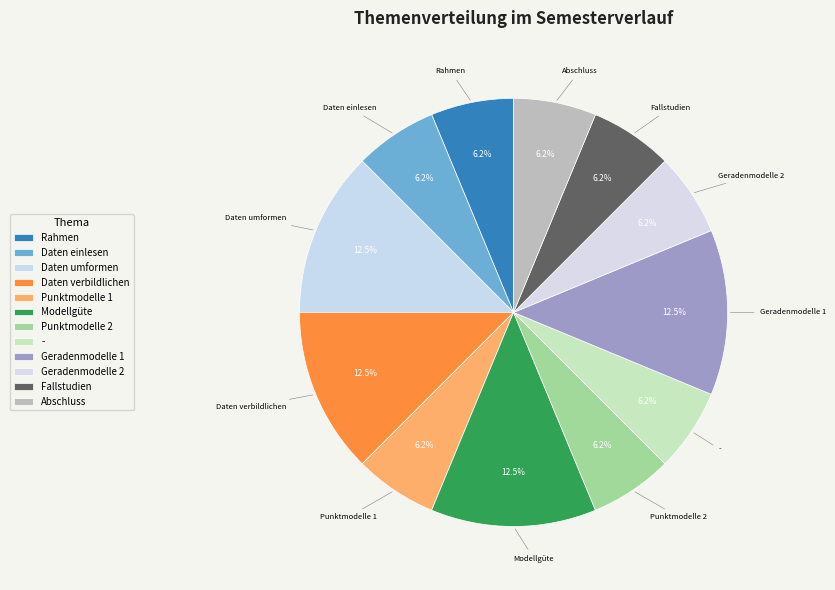

The Geradenmodelle 1 slice represents 12% of the pie. True or false?

True